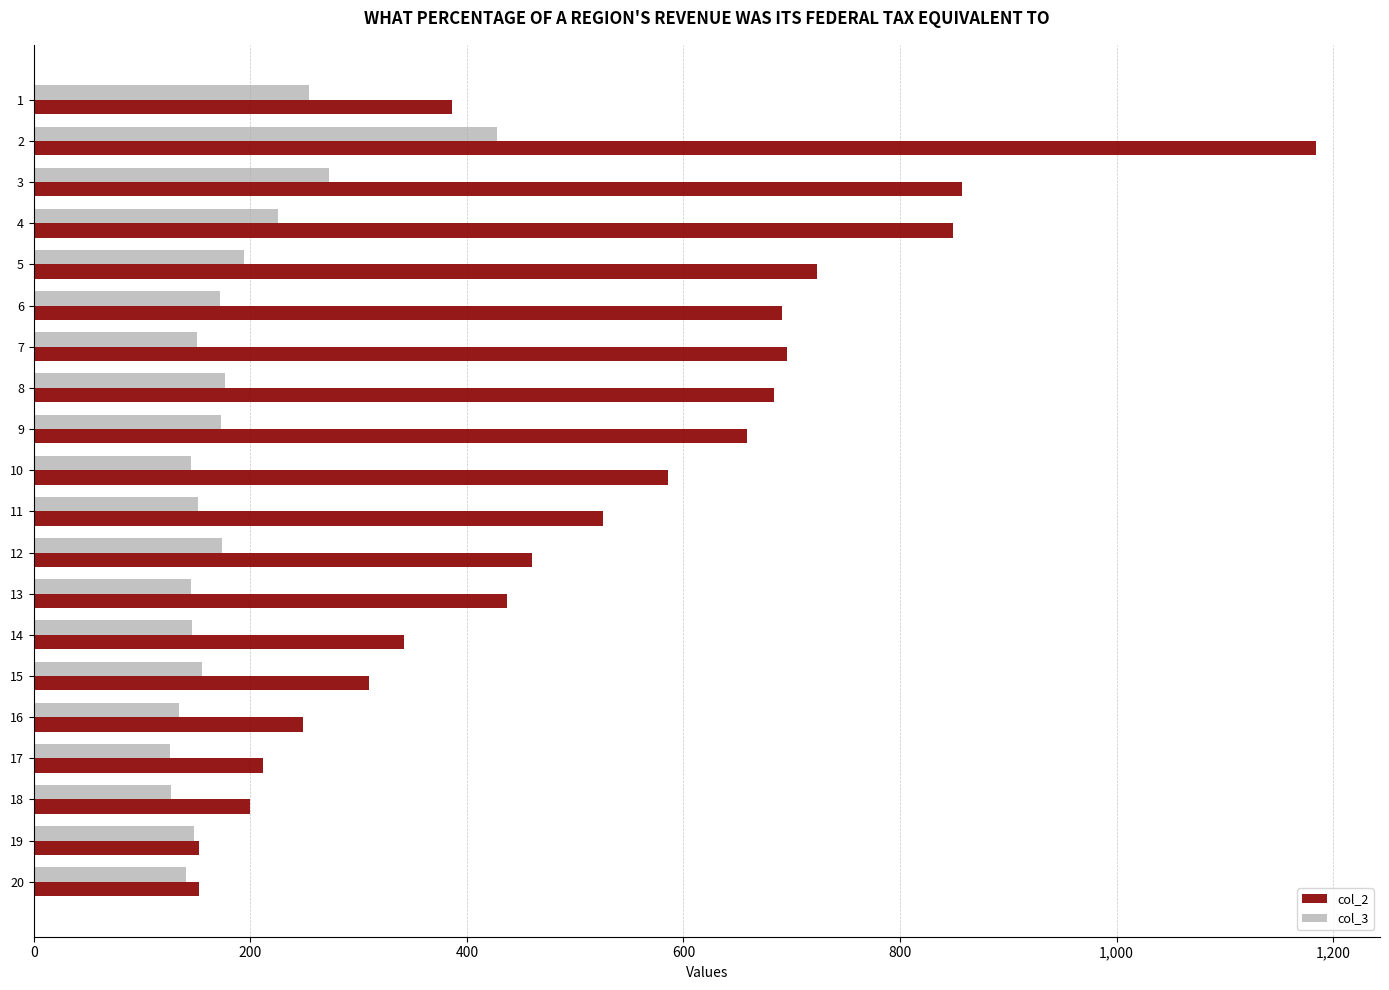

At which category is the sum across all series the highest?

2